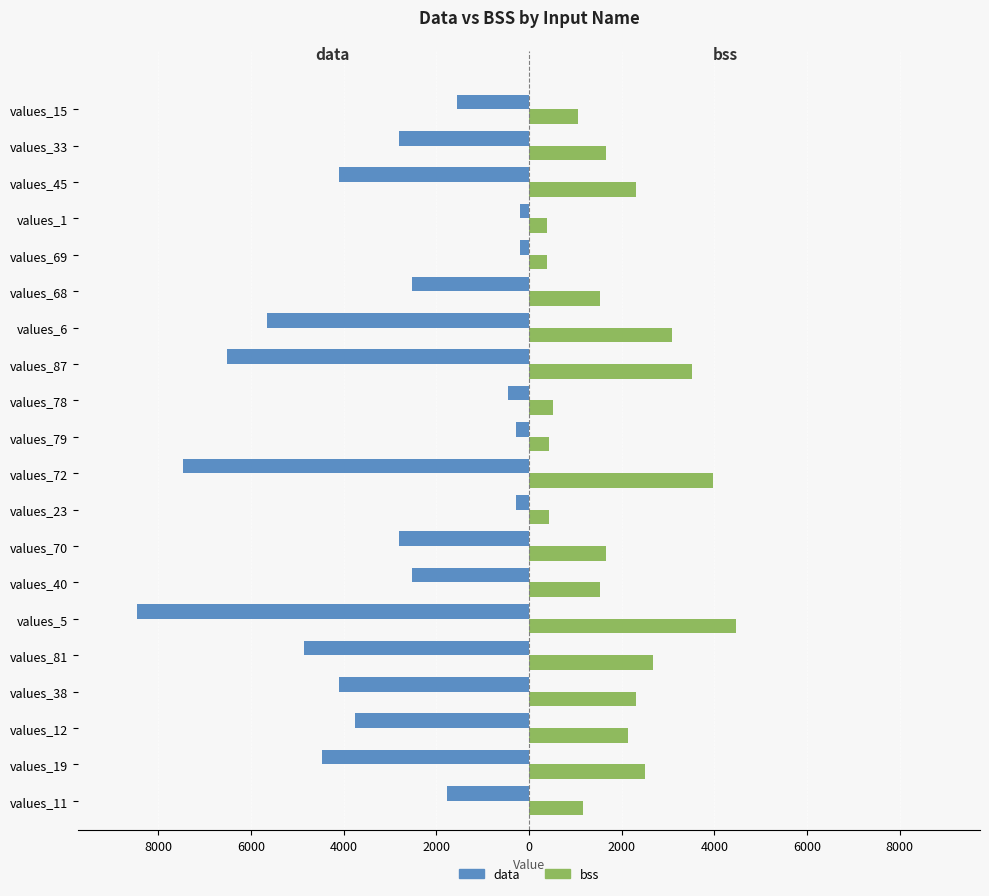

What are all the series names shown in the legend?

data, bss